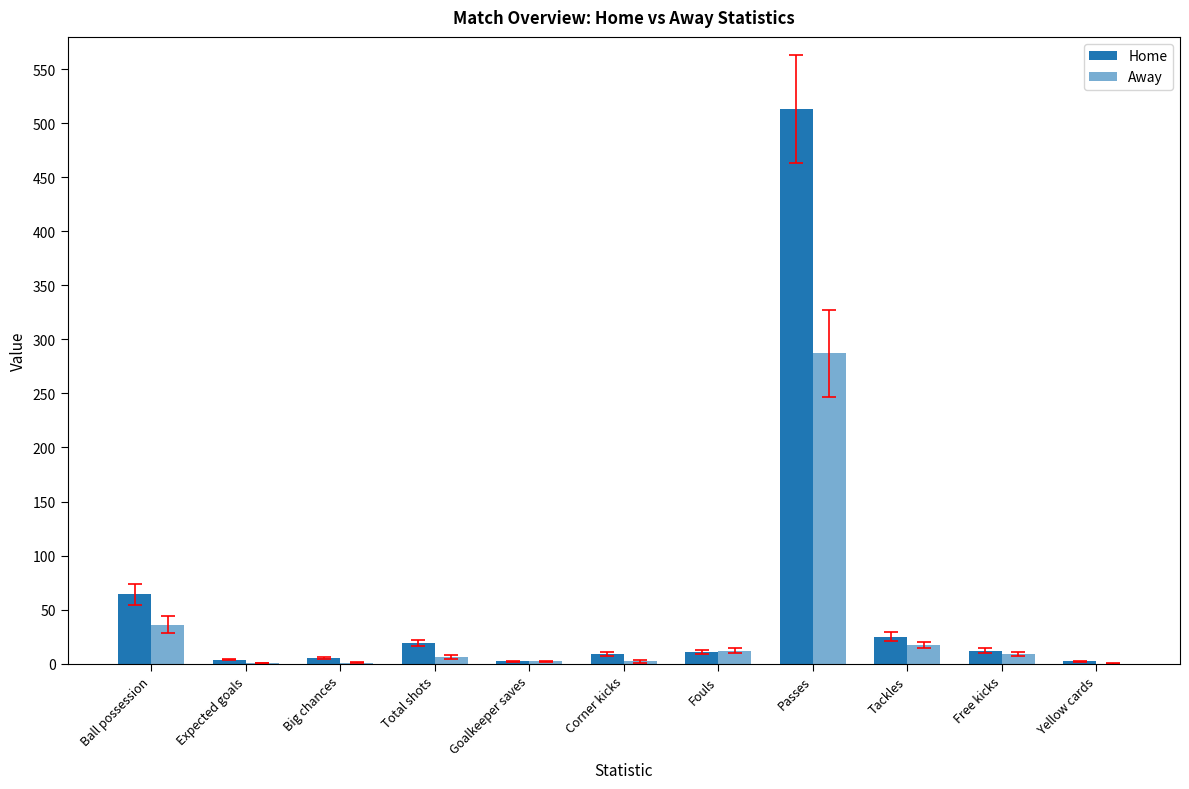

Which has a higher value, Ball possession or Yellow cards?

Ball possession